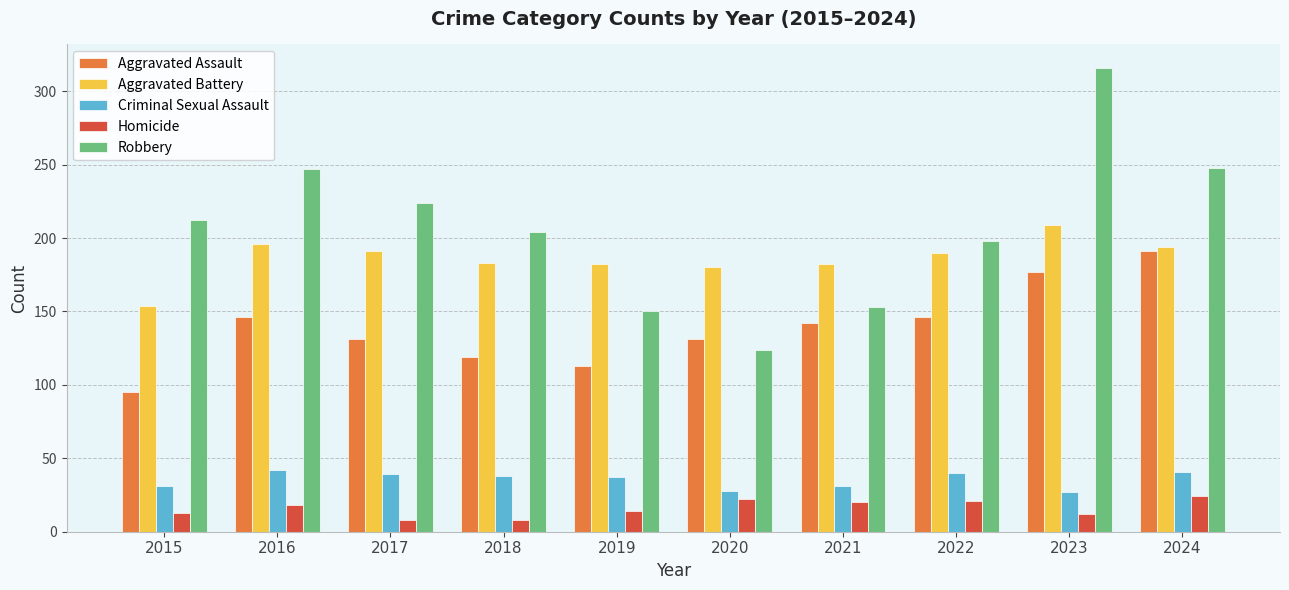

How many bars are there in each group?

5